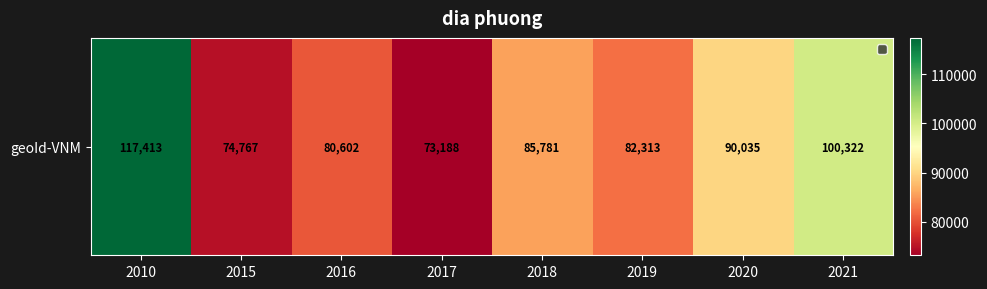

What is the smallest value displayed?

73188